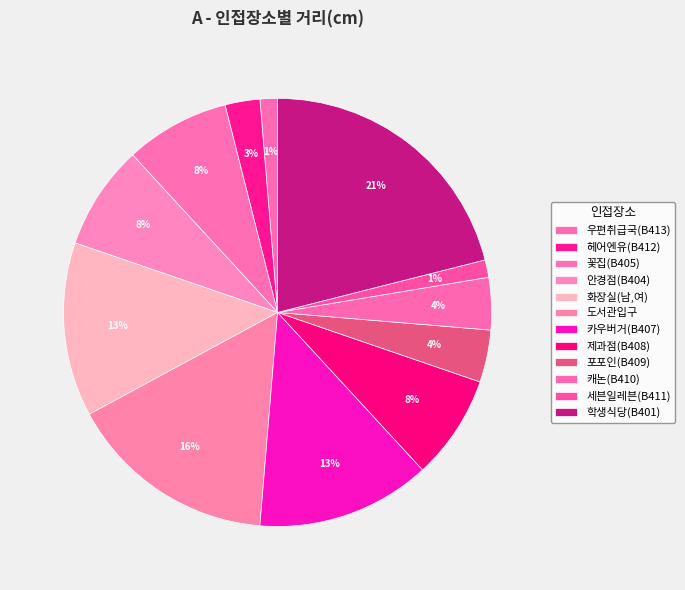

Which category has the biggest portion of the pie?

학생식당(B401)